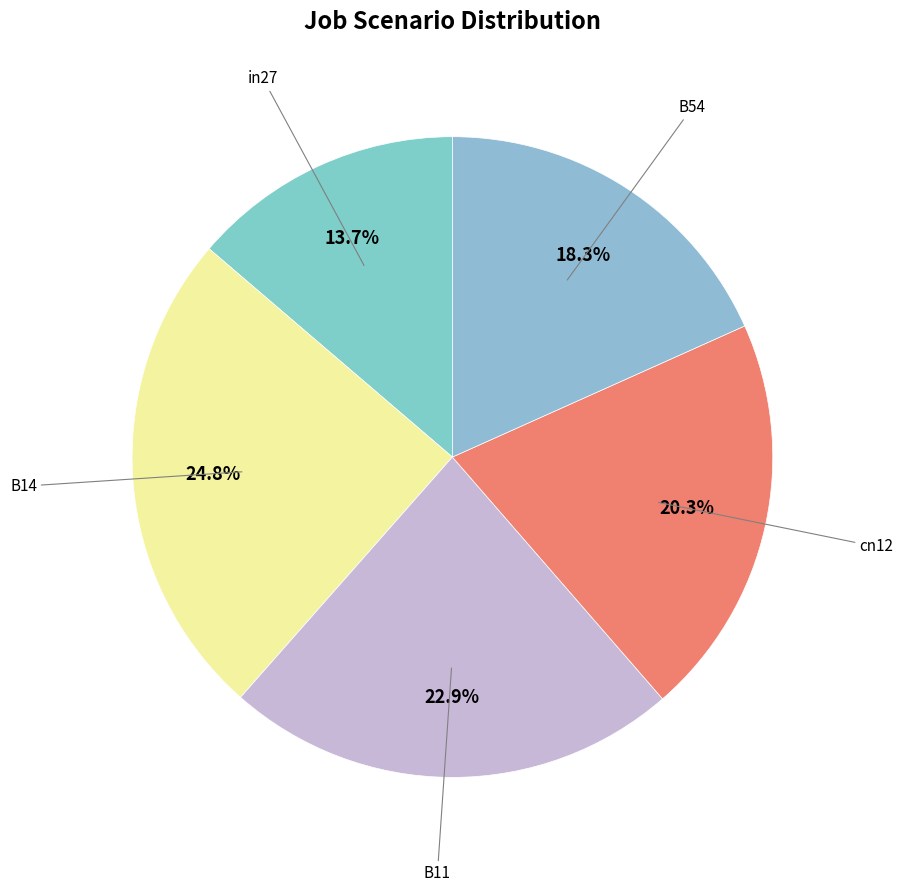

How many slices are in this pie chart?

5